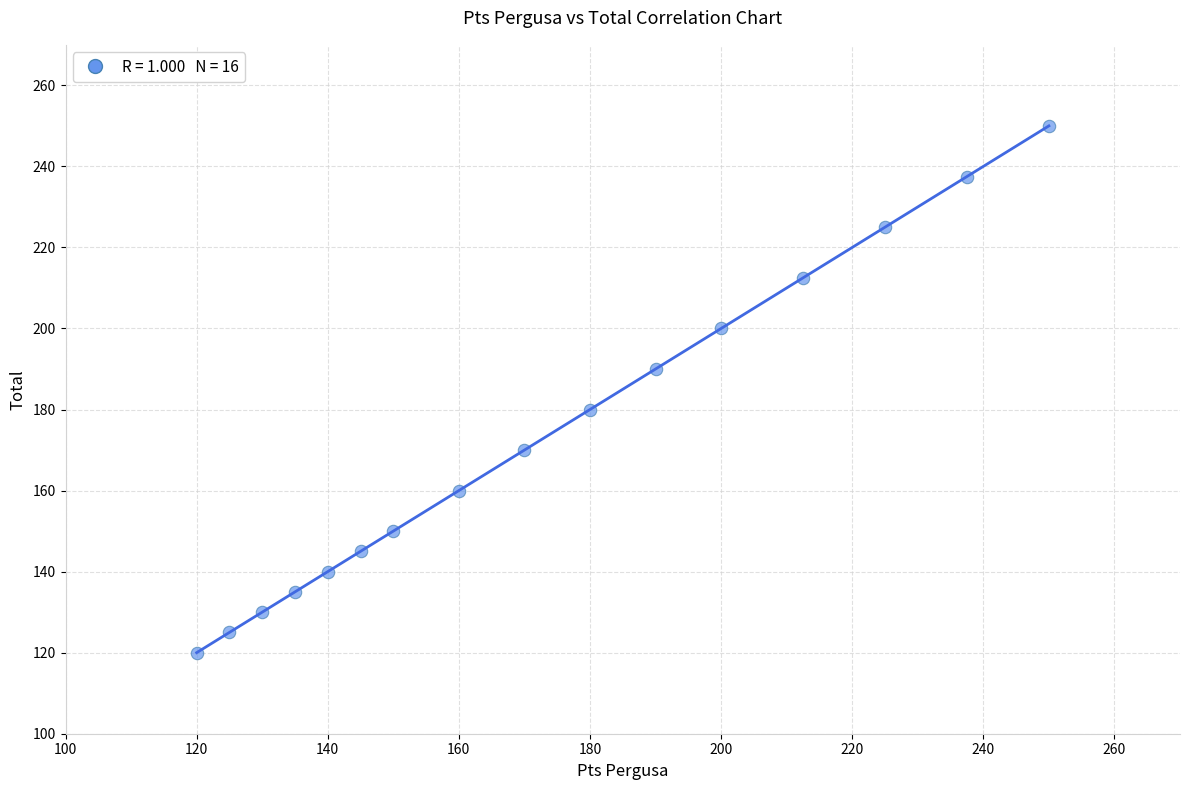

What is the range of Y values (max minus min)?

130.0